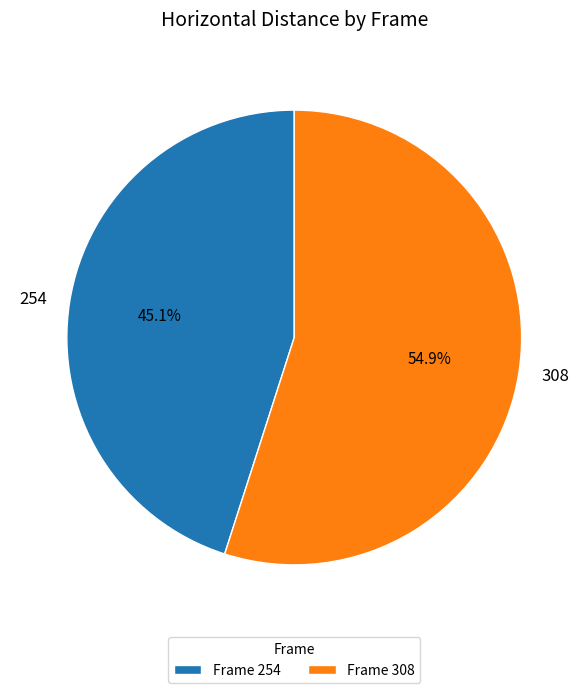

Is there a majority slice in this chart?

Yes